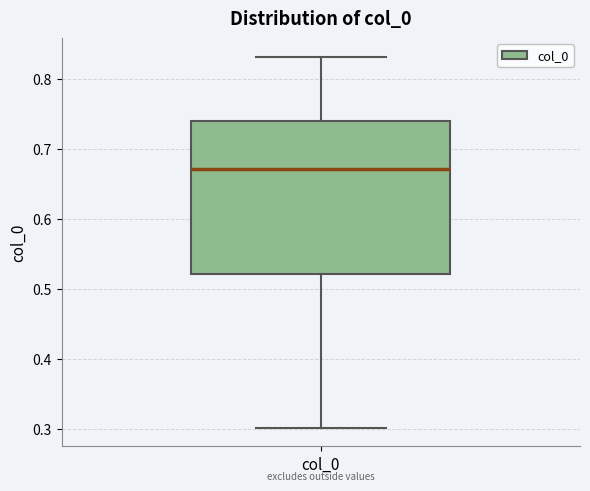

Where does the median line of the box for col_0 sit on the y-axis? The values are not printed on the chart, so give them approximately, as read against the axis.

0.67